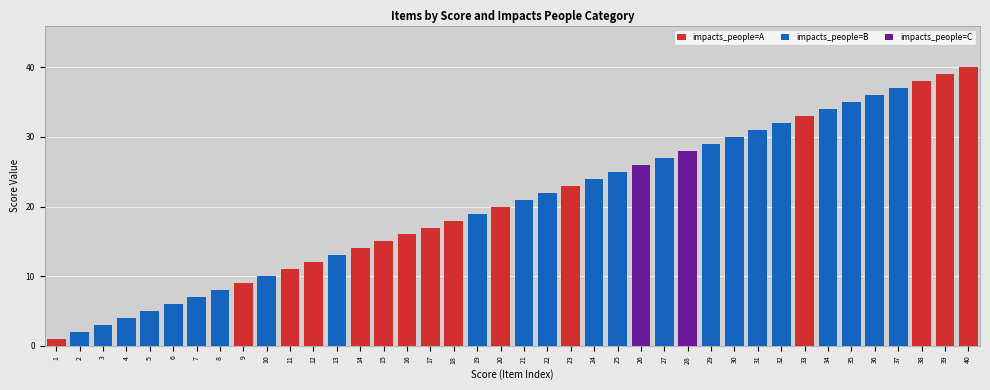

True or false: score has a value of 25 at 38.

False